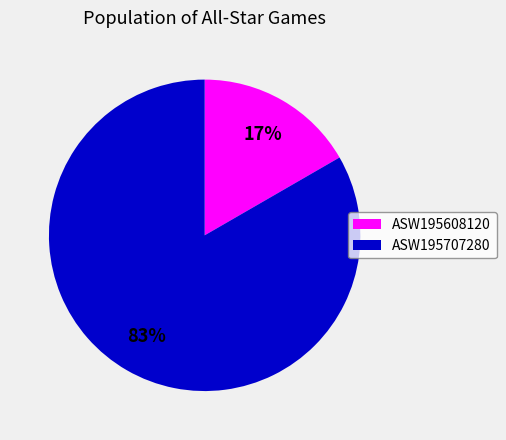

The ASW195707280 slice represents 83% of the pie. True or false?

True